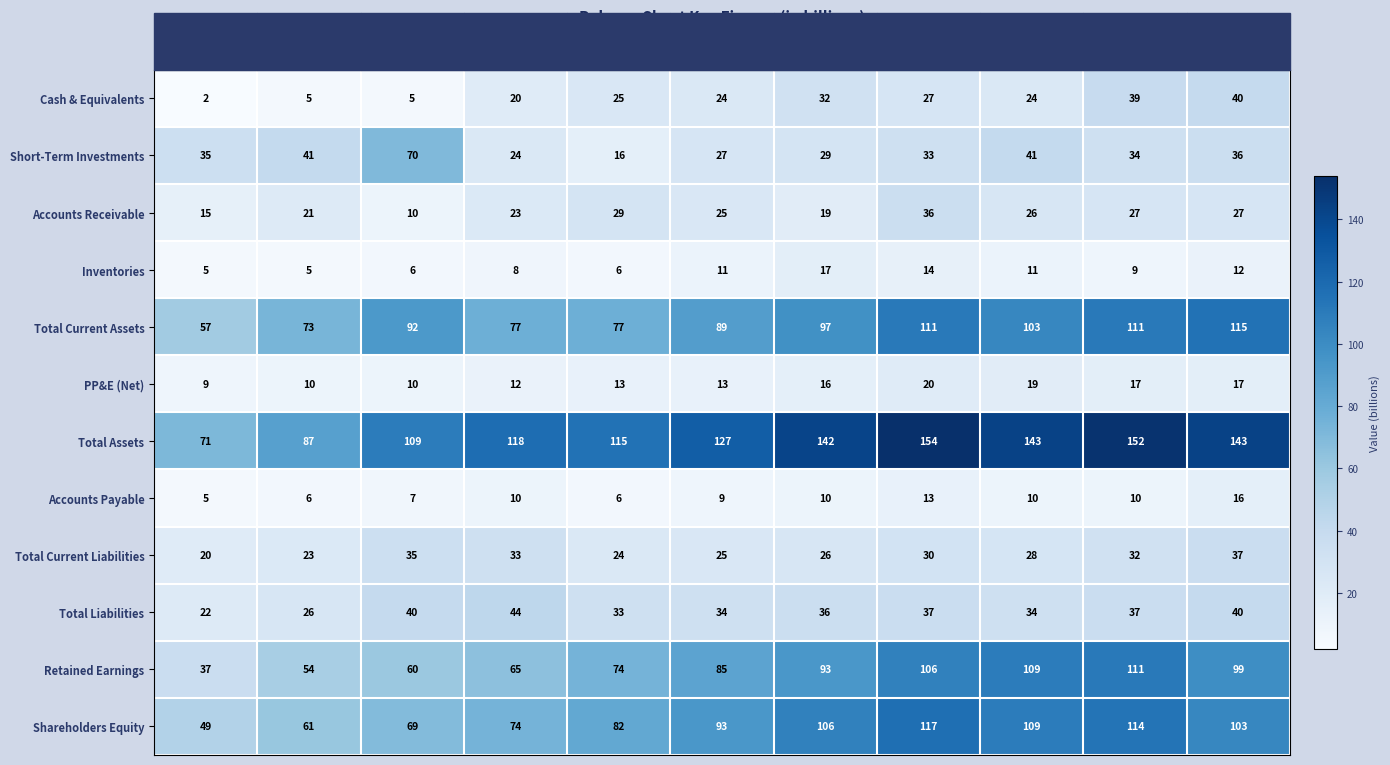

At which category does the chart reach its minimum across all series?

2008